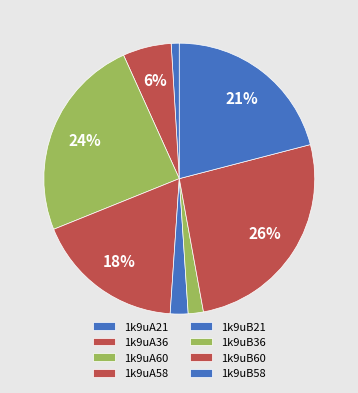

How many slices are in this pie chart?

8